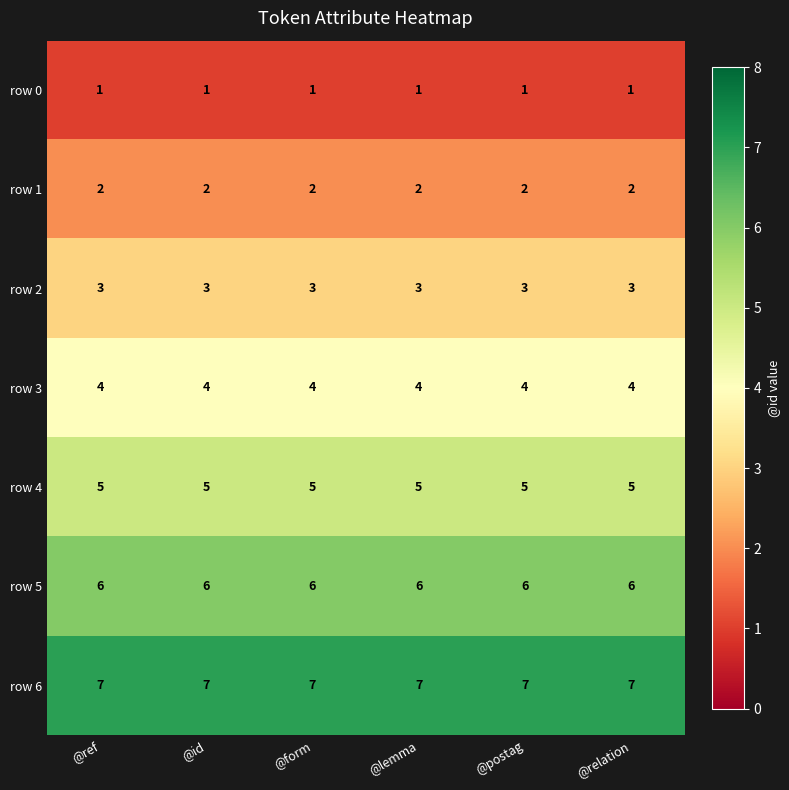

What is the sum of the row 4 values at @id and @ref?

10